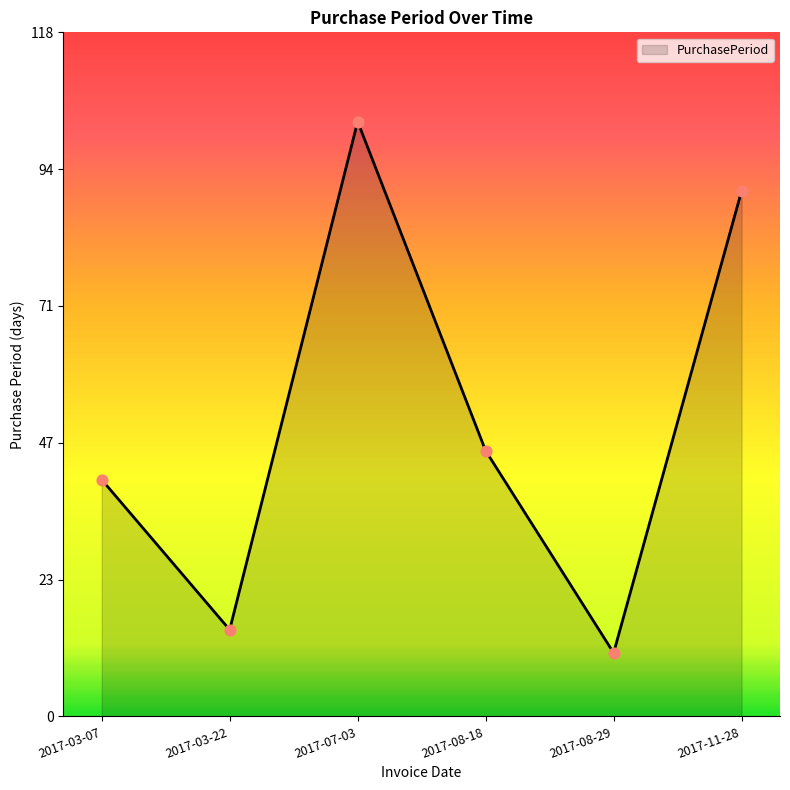

Which has a higher value, 2017-08-29 or 2017-07-03?

2017-07-03